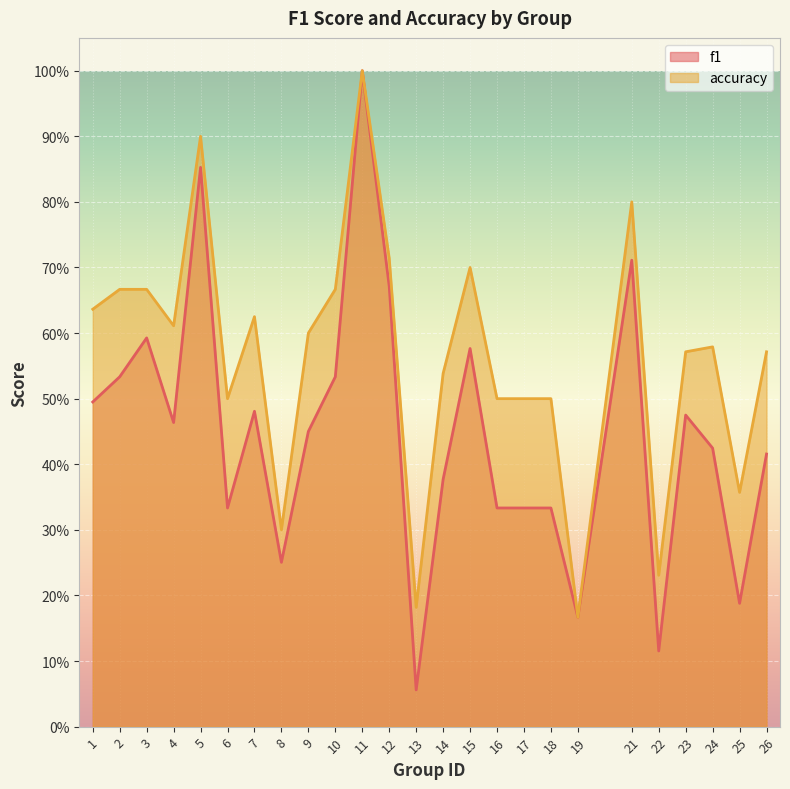

Which series has the largest range (max minus min)?

f1